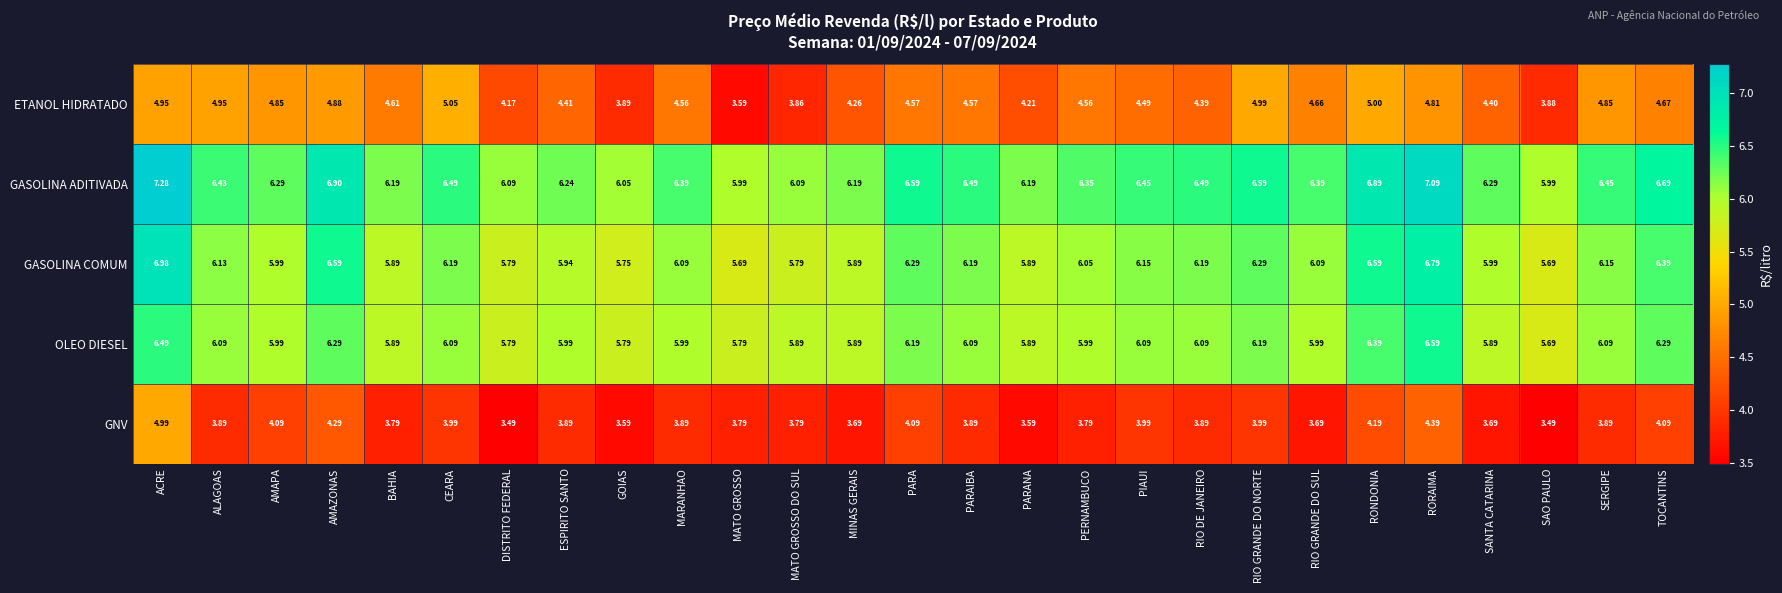

Rank the series at SERGIPE from lowest to highest value.

GNV, ETANOL HIDRATADO, OLEO DIESEL, GASOLINA COMUM, GASOLINA ADITIVADA